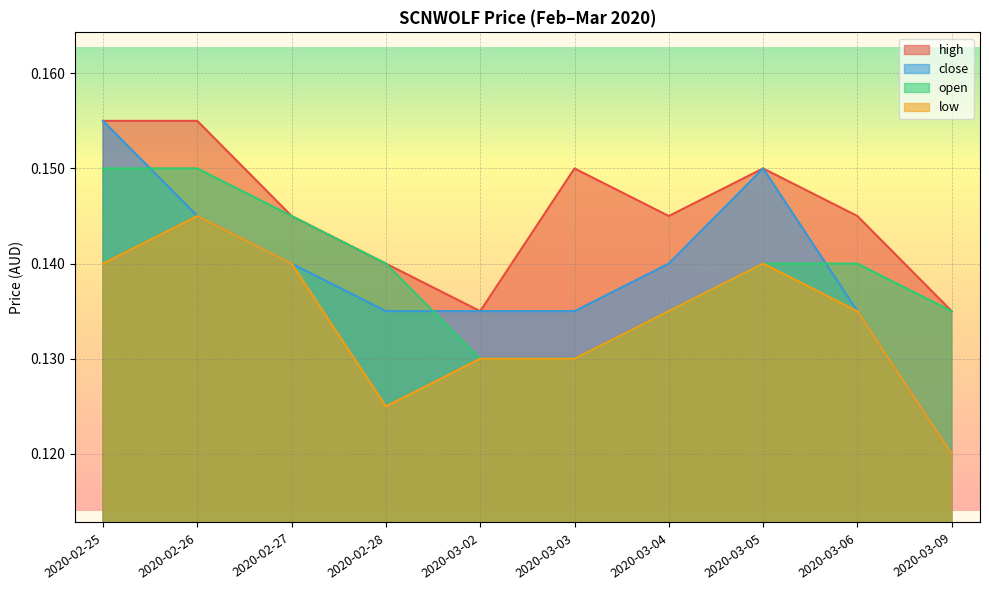

What is the label of the 7th point from the right?

2020-02-28